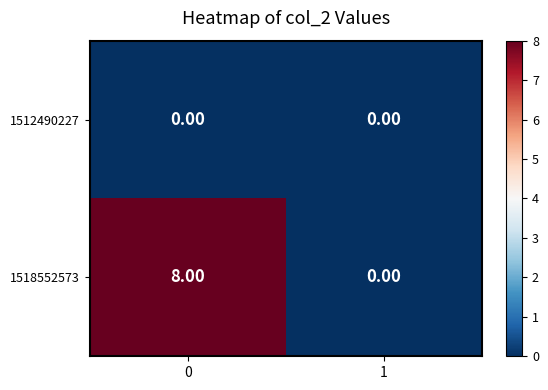

Which series changed the most between 0 and 1?

1518552573